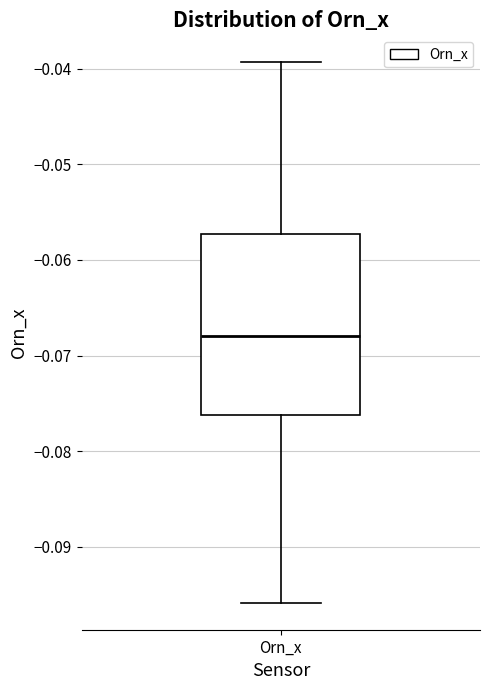

Transcribe this box plot: give where the median line is, the range the box spans, and where the two whiskers end, as read against the y-axis. The values are not printed on the chart, so give them approximately, as read against the axis.

median -0.068, box -0.076 to -0.057, whiskers -0.096 to -0.039